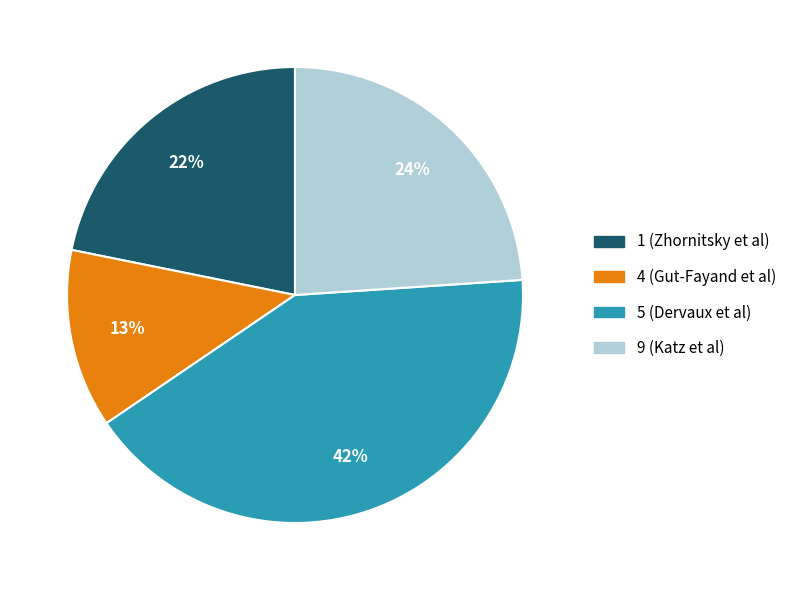

Which category has the smallest portion of the pie?

4 (Gut-Fayand et al)